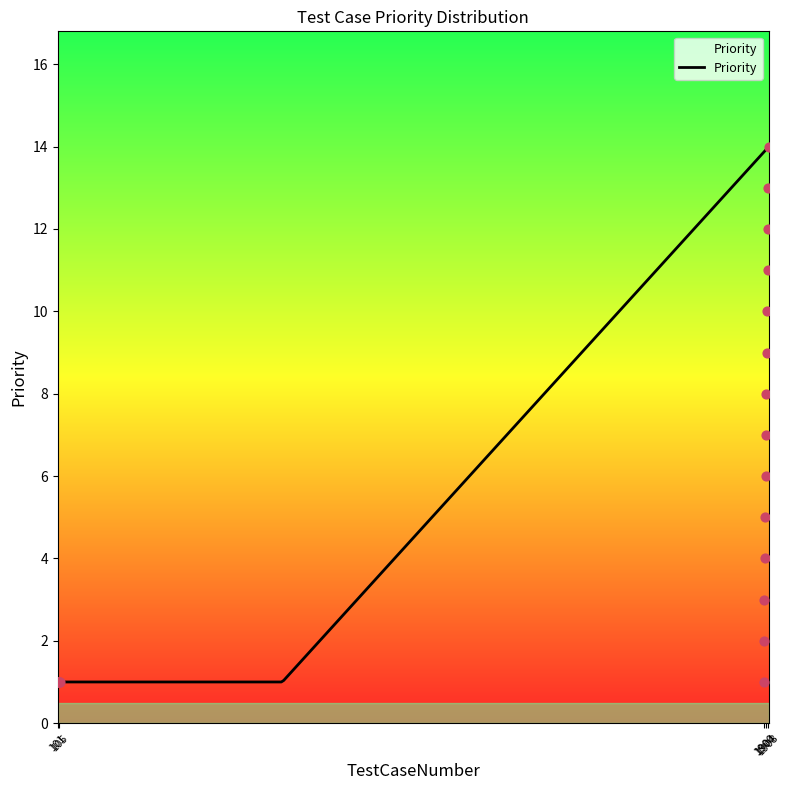

What is the highest value of the Priority series?

14.0